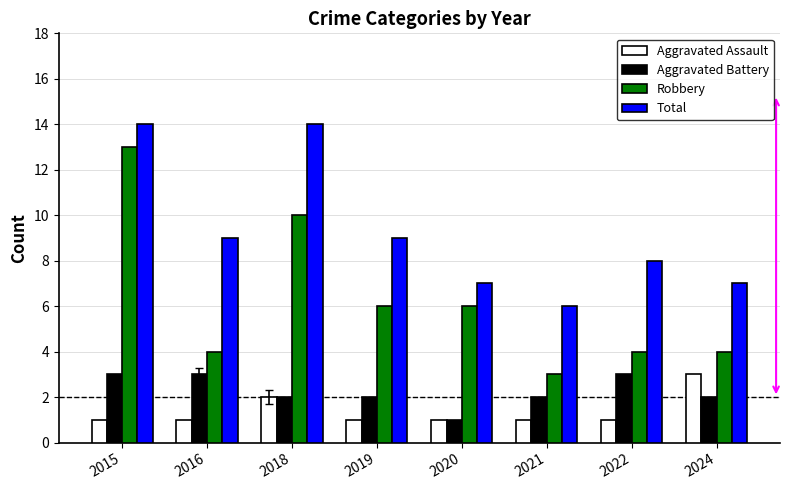

Rank the series at 2022 from highest to lowest value.

Total, Robbery, Aggravated Battery, Aggravated Assault